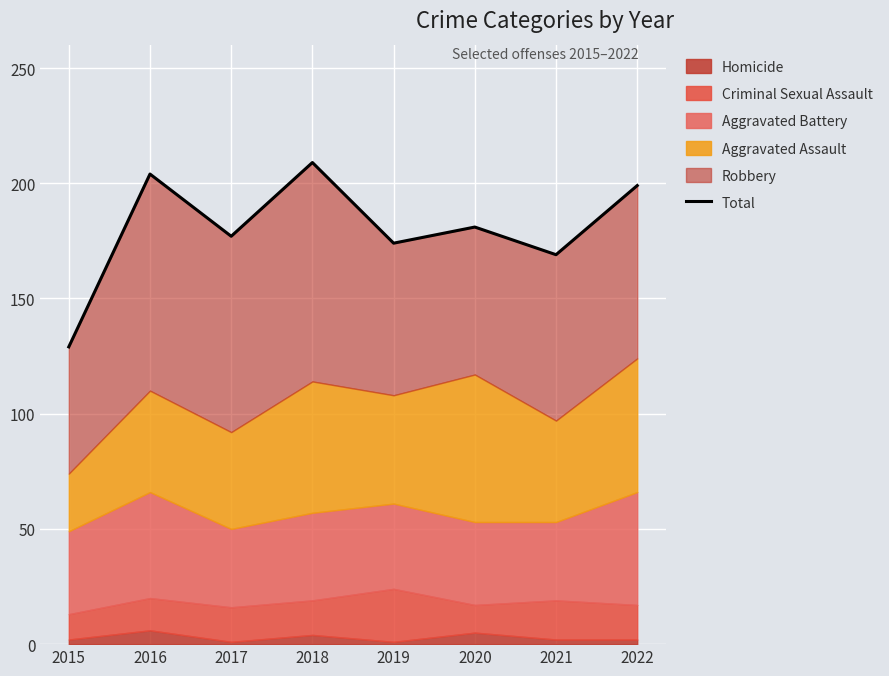

True or false: there are more than 0 points higher than both neighbors.

True